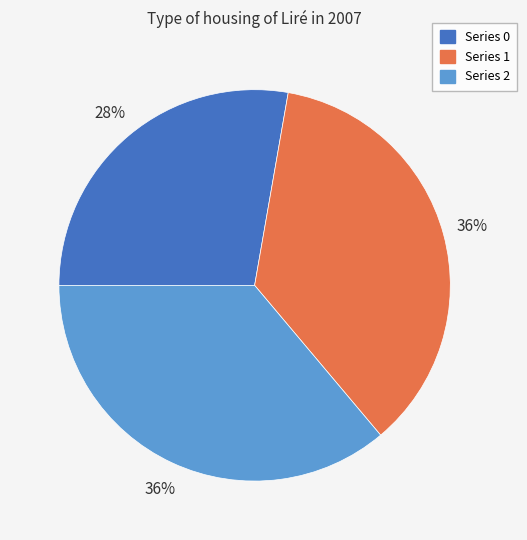

To the nearest percent, what is the average slice percentage?

33%